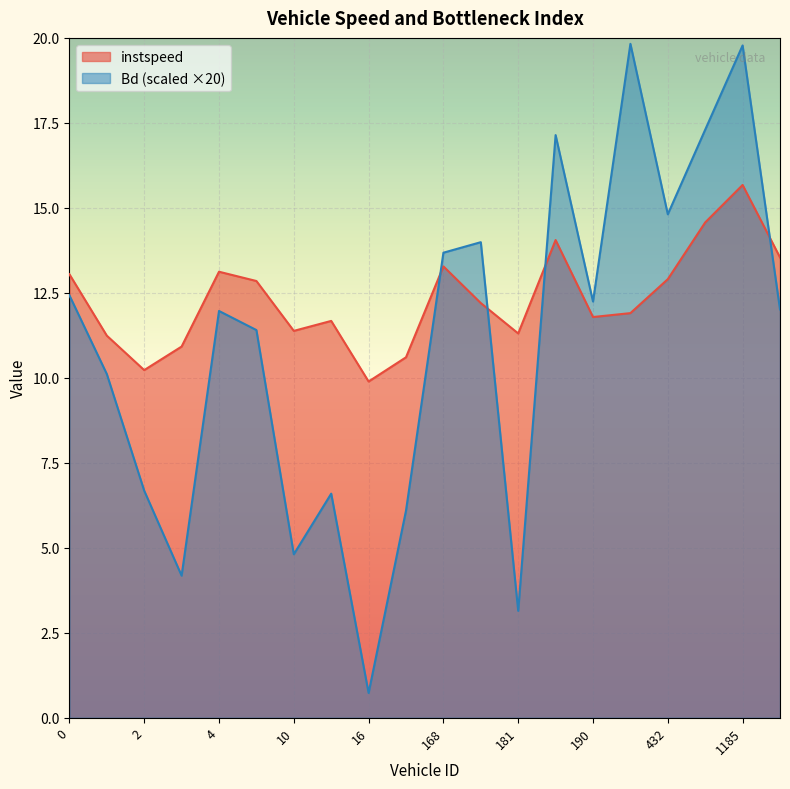

True or false: instspeed has a value of 12.2 at 178.0.

True